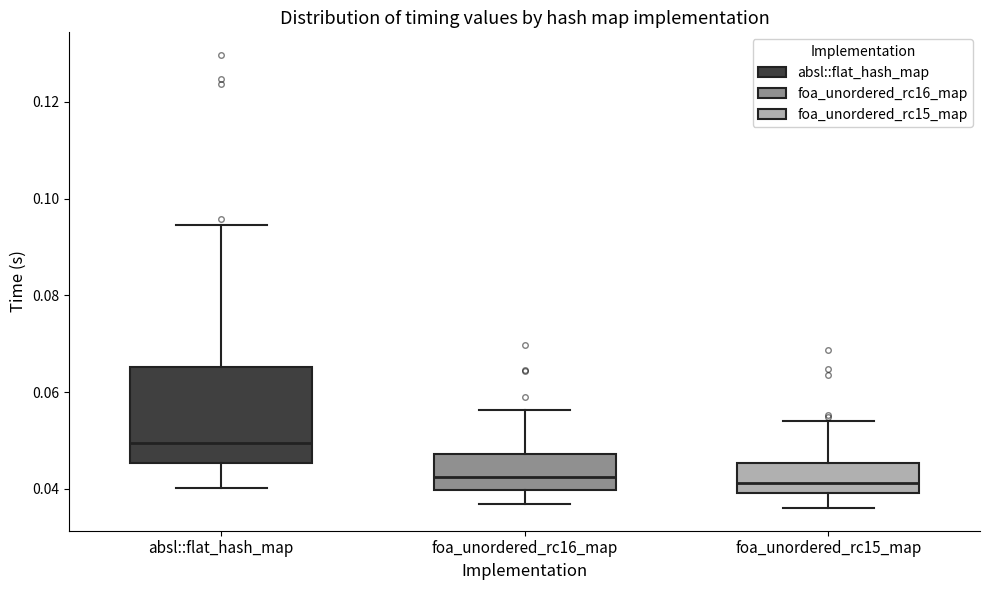

Reading left to right, read every box against the y-axis: the position of its median line, the range the box covers, and the ends of its whiskers. The values are not printed on the chart, so give them approximately, as read against the axis.

absl::flat_hash_map: median 0.050, box 0.046 to 0.066, whiskers 0.040 to 0.094
foa_unordered_rc16_map: median 0.042, box 0.040 to 0.048, whiskers 0.036 to 0.056
foa_unordered_rc15_map: median 0.042, box 0.040 to 0.046, whiskers 0.036 to 0.054